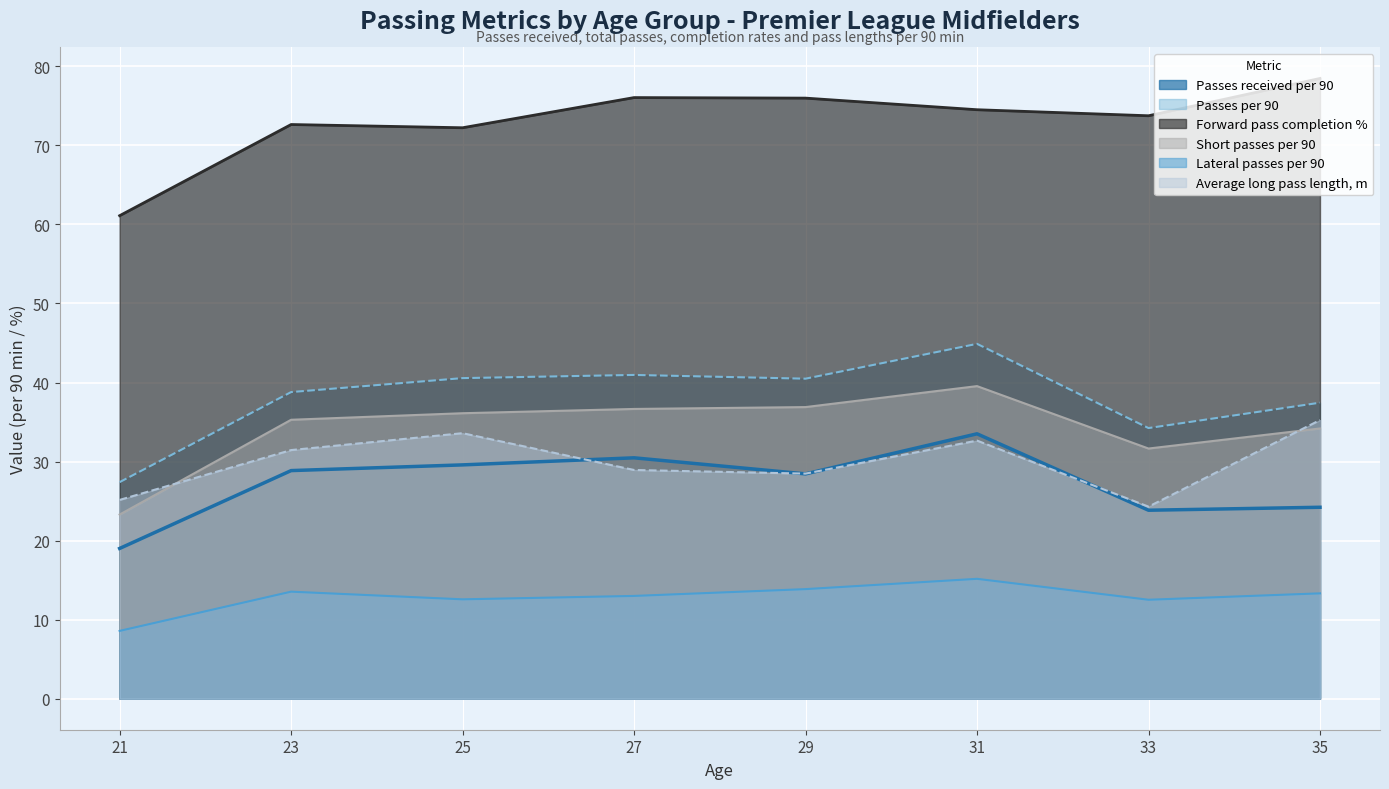

What is the minimum value shown in the chart?

8.6